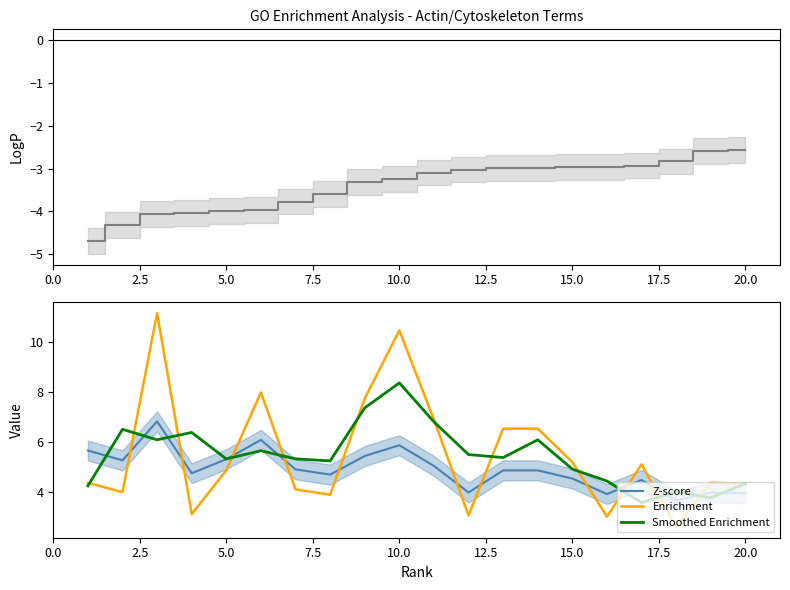

How many times do Z-score and Enrichment cross each other?

11